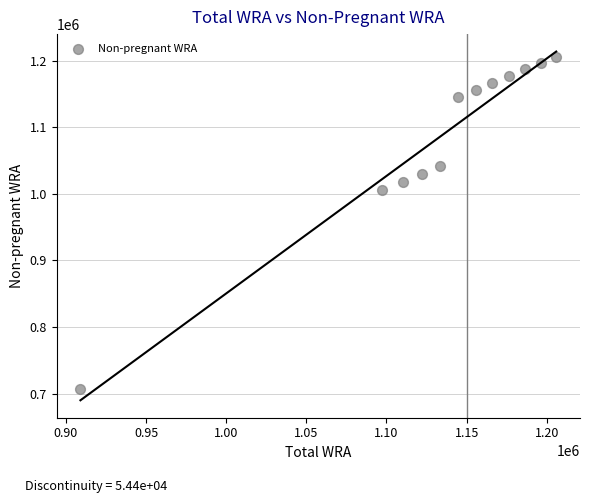

What is the average X value?

1133739.1